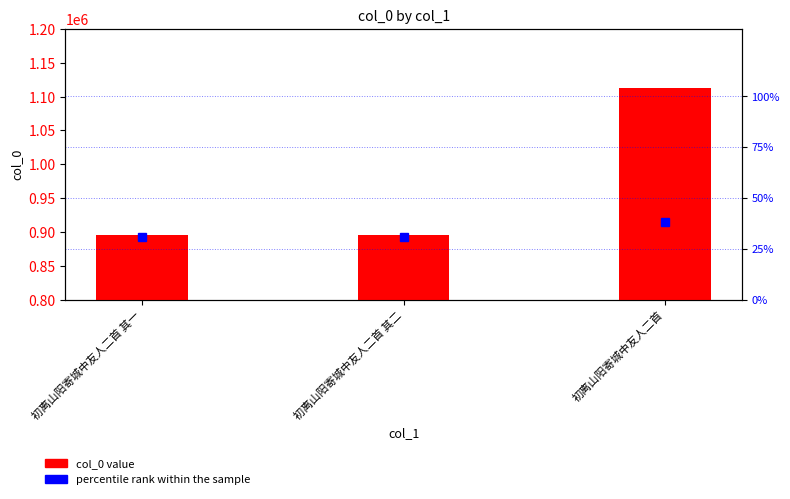

Reading left to right, transcribe all the data shown in this chart.

col_0: 初离山阳寄城中友人二首 其一=896351.0	初离山阳寄城中友人二首 其二=896350.0	初离山阳寄城中友人二首=1112683.0
percentile rank within the sample: 初离山阳寄城中友人二首 其一=30.9	初离山阳寄城中友人二首 其二=30.9	初离山阳寄城中友人二首=38.3